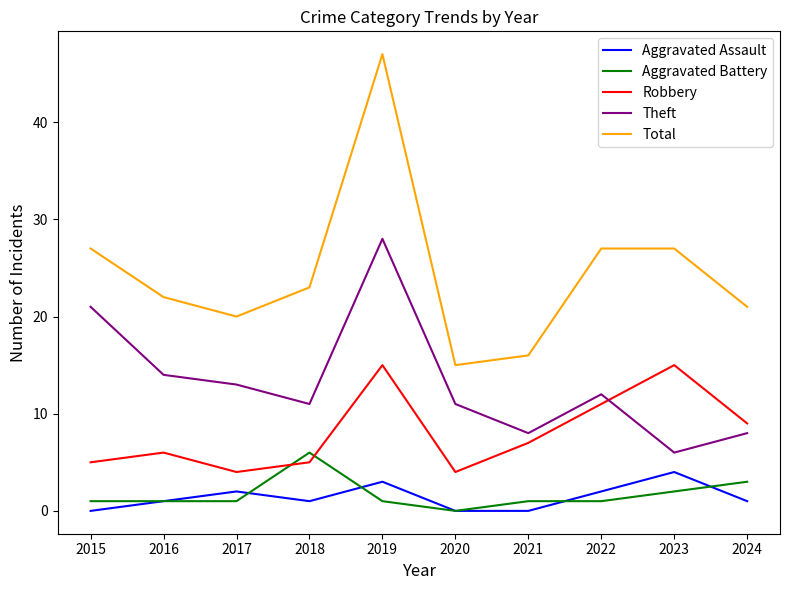

Where is the first local minimum for Theft?

2018